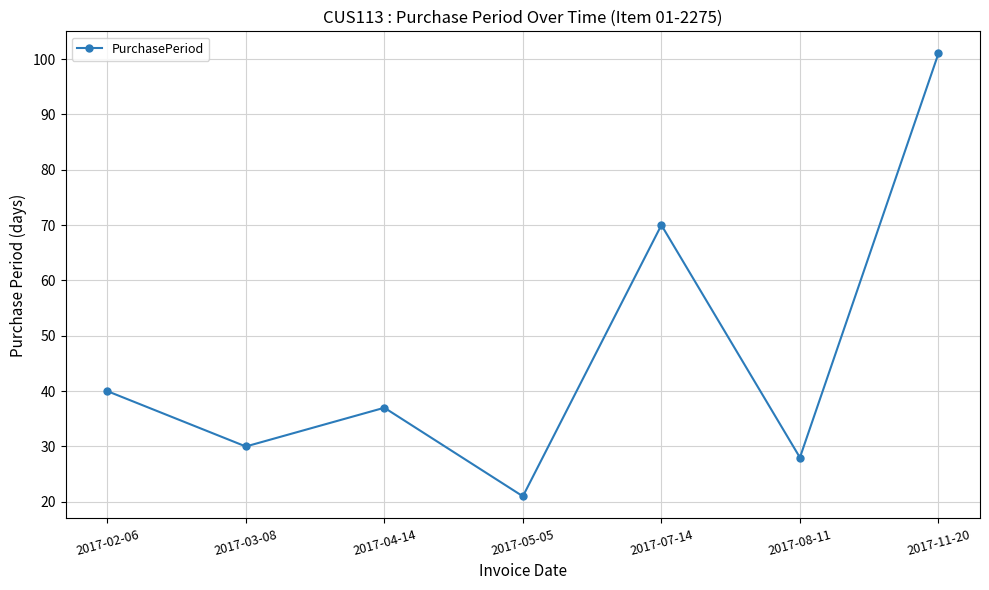

The chart shows a value of 53 at 2017-02-06. True or false?

False